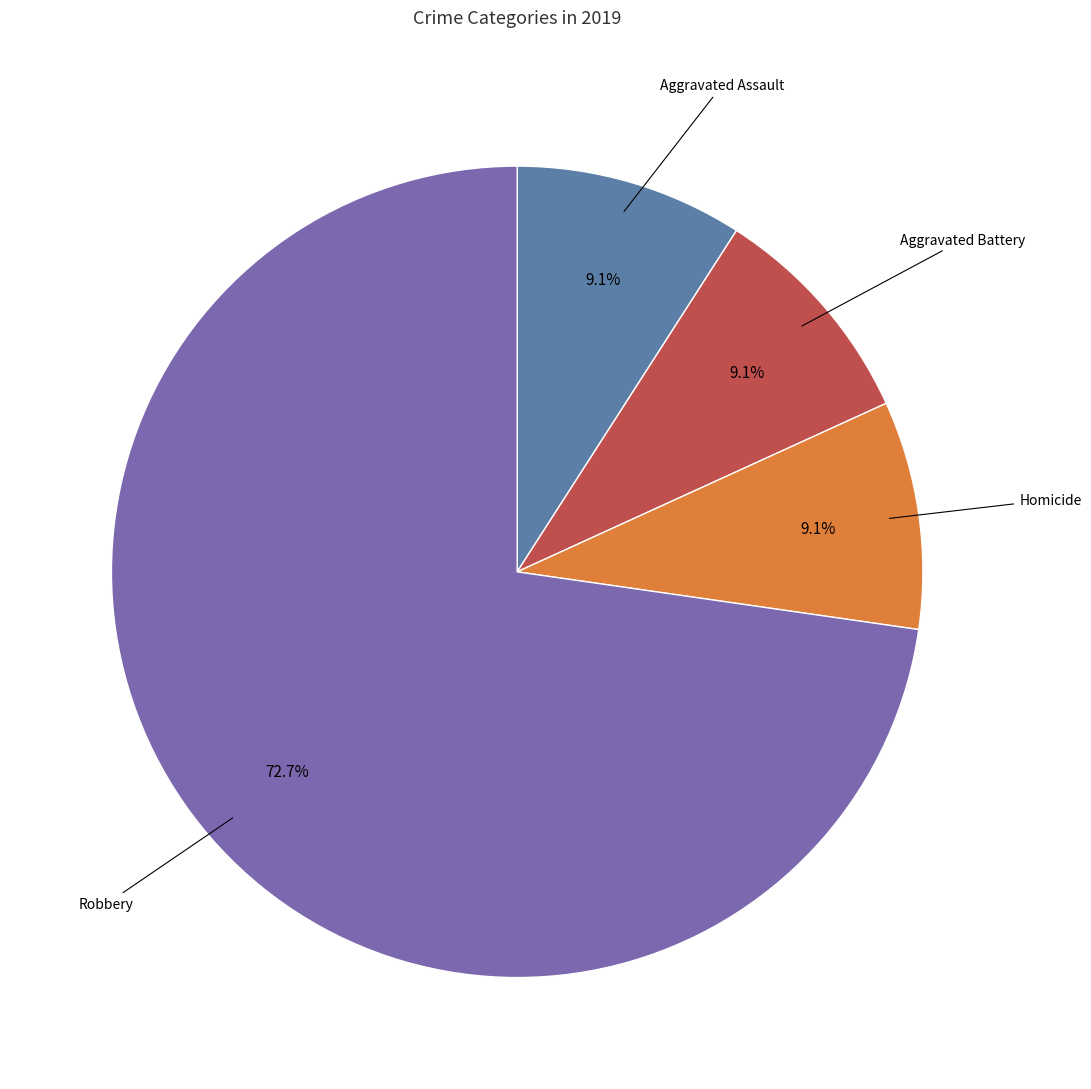

To the nearest percent, what is the average slice percentage?

25%